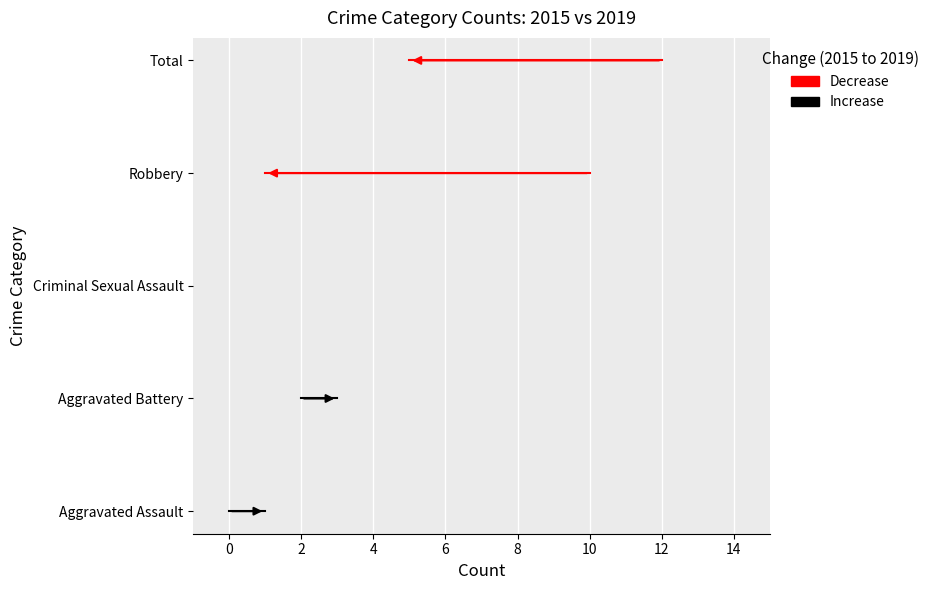

How many lines are shown in the chart?

2